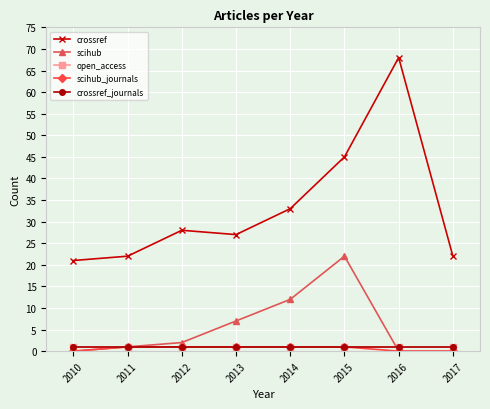

The value of open_access at 2014 is 1. True or false?

True